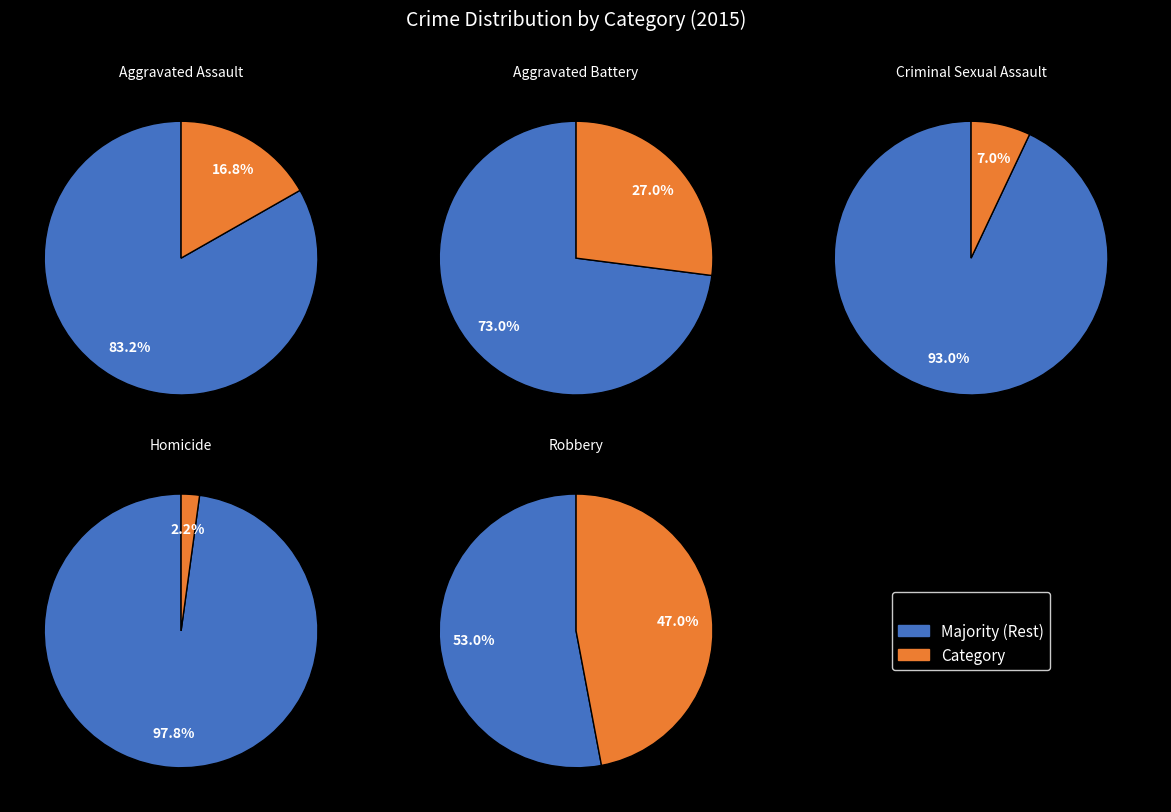

What percentage do Homicide and Robbery together represent?

49.2%